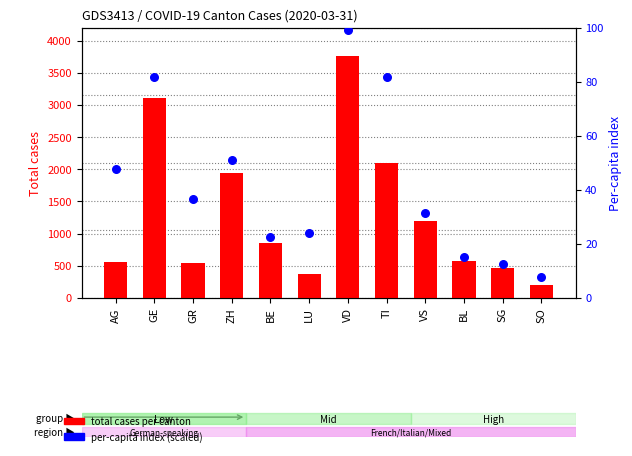

Which series has the largest Y range (max minus min)?

total cases per canton